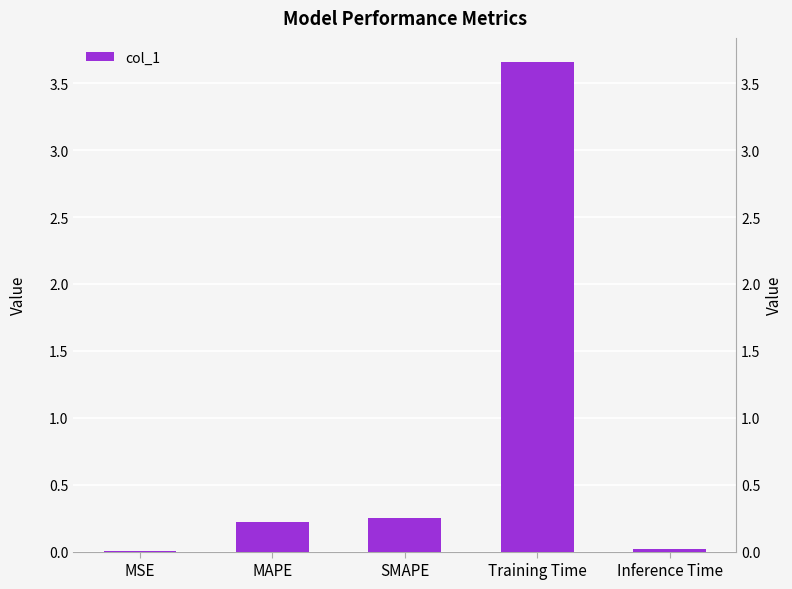

Count the number of data series in this chart.

1